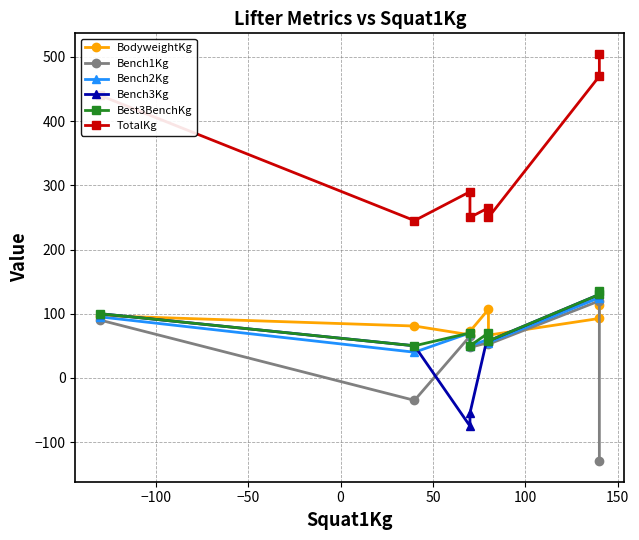

Between 0 and 50, which series saw the biggest shift?

Bench3Kg